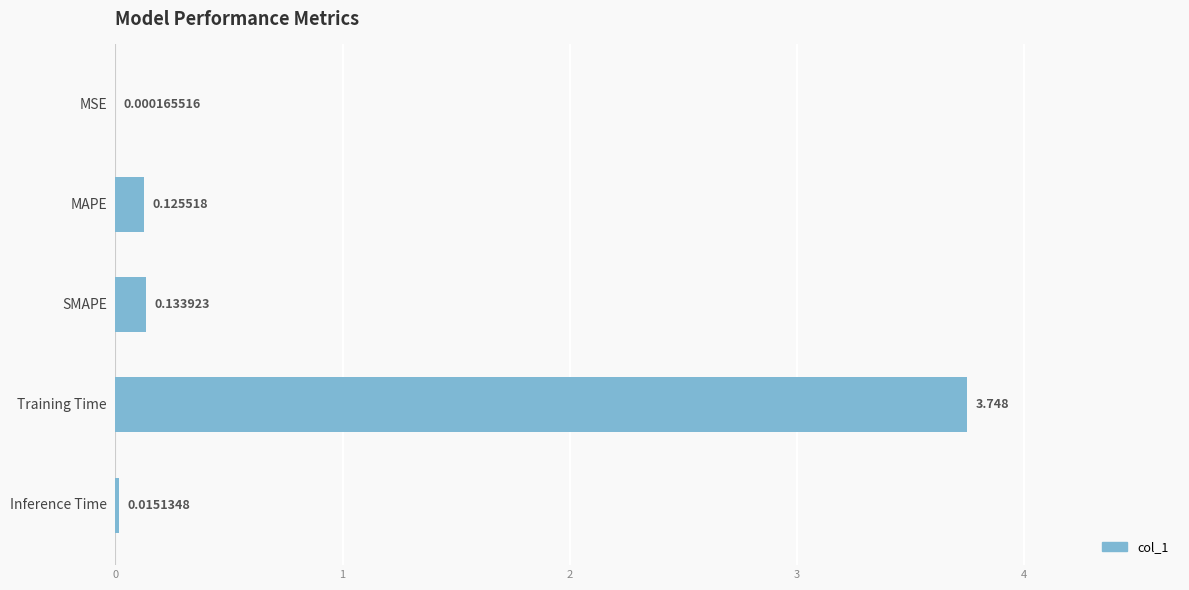

Between Training Time and SMAPE, which is larger?

Training Time